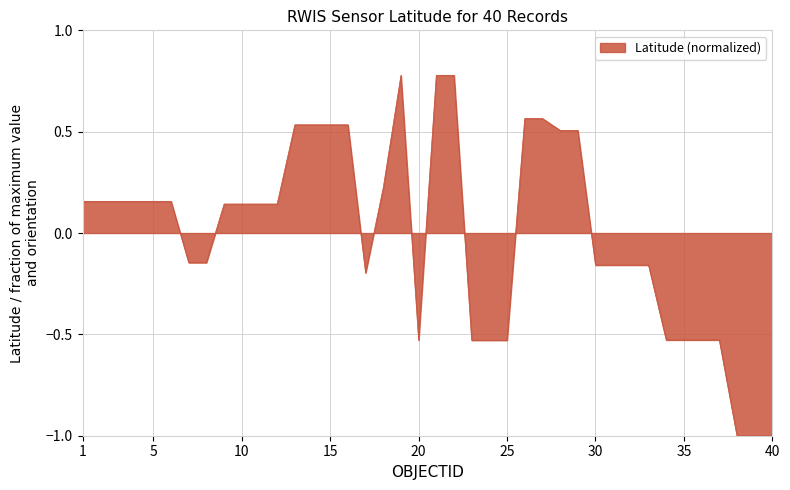

What is the smallest value displayed?

-1.0